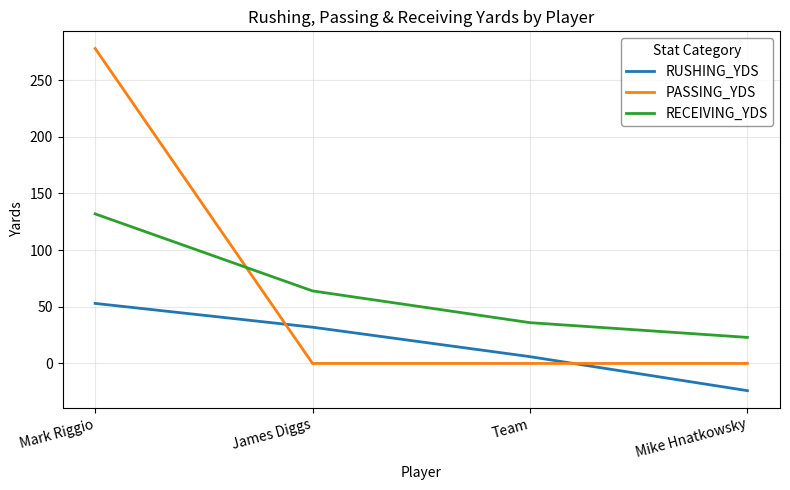

After their last crossing, which series has the higher values: PASSING_YDS or RECEIVING_YDS?

RECEIVING_YDS